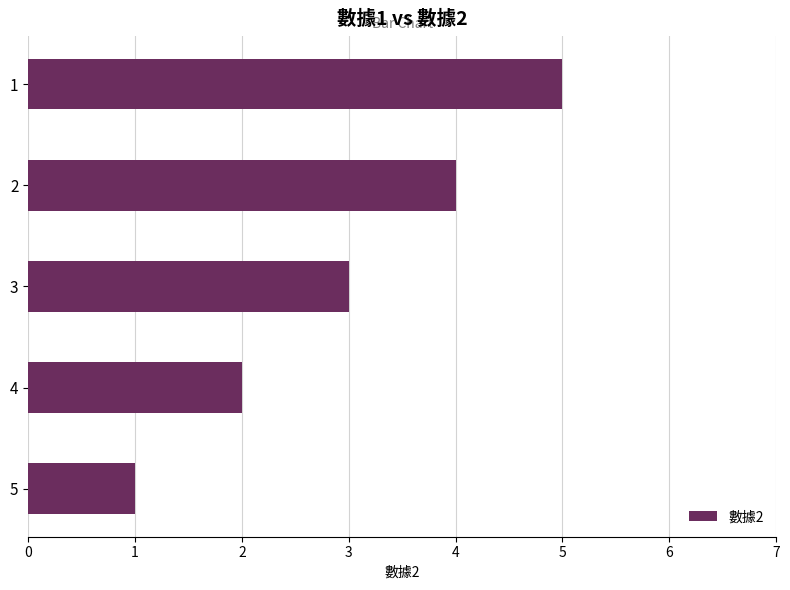

The value at 2 is 5. True or false?

False